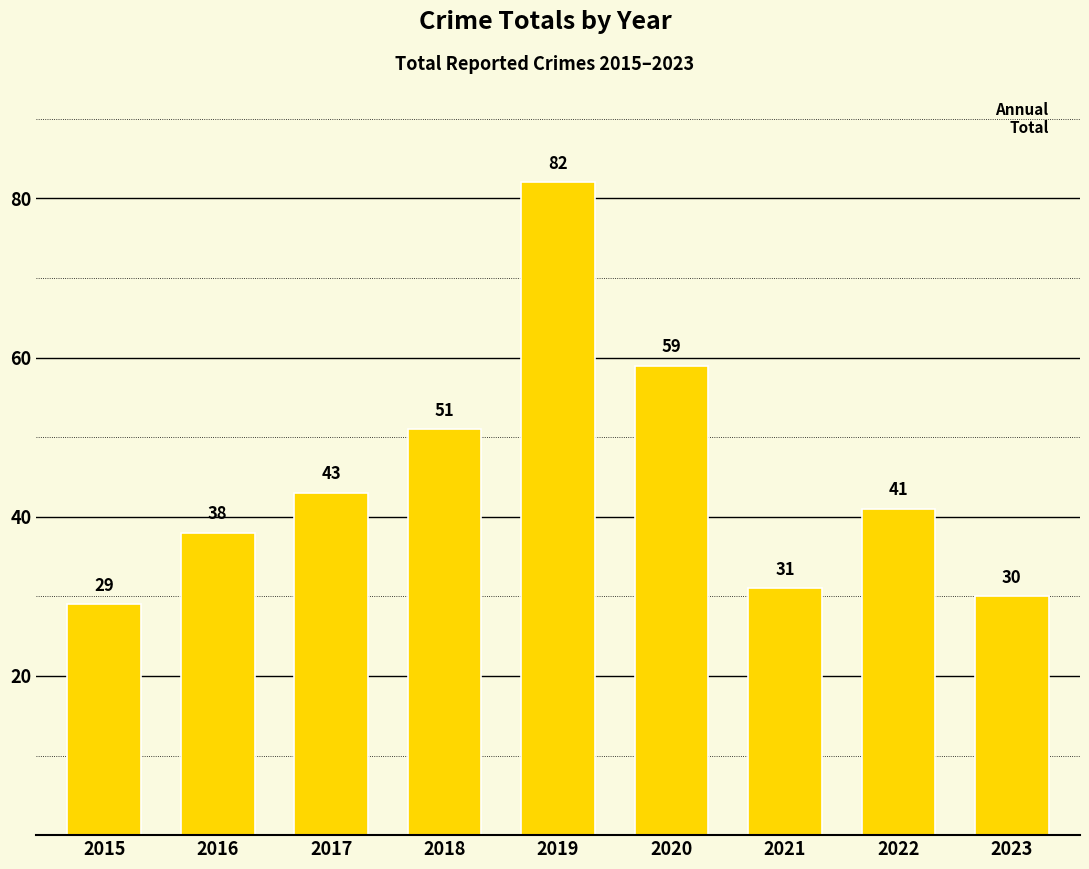

Rank the categories by value from highest to lowest.

2019, 2020, 2018, 2017, 2022, 2016, 2021, 2023, 2015